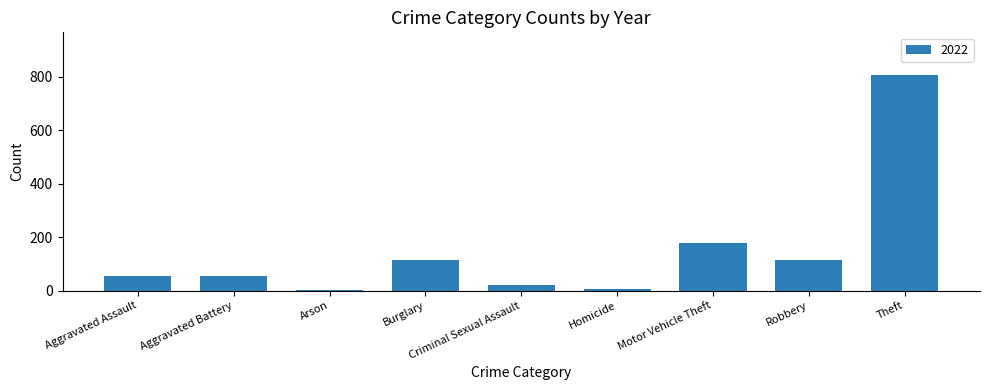

What is the label of the 3rd bar from the right?

Motor Vehicle Theft